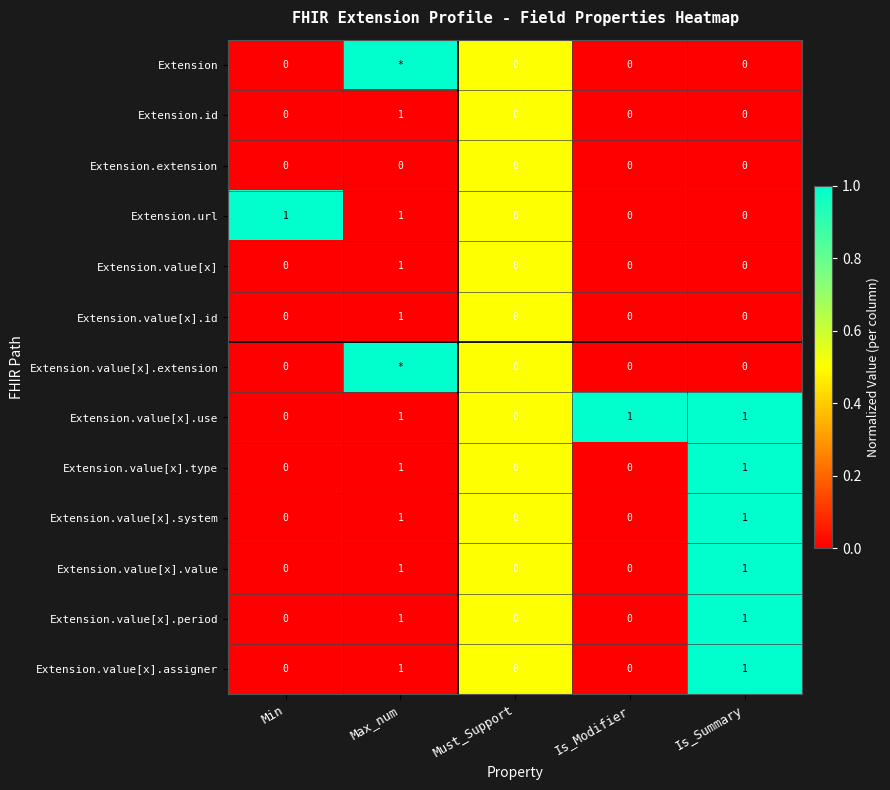

Is it true that Extension.value[x].assigner equals 0.0 at Max_num?

False